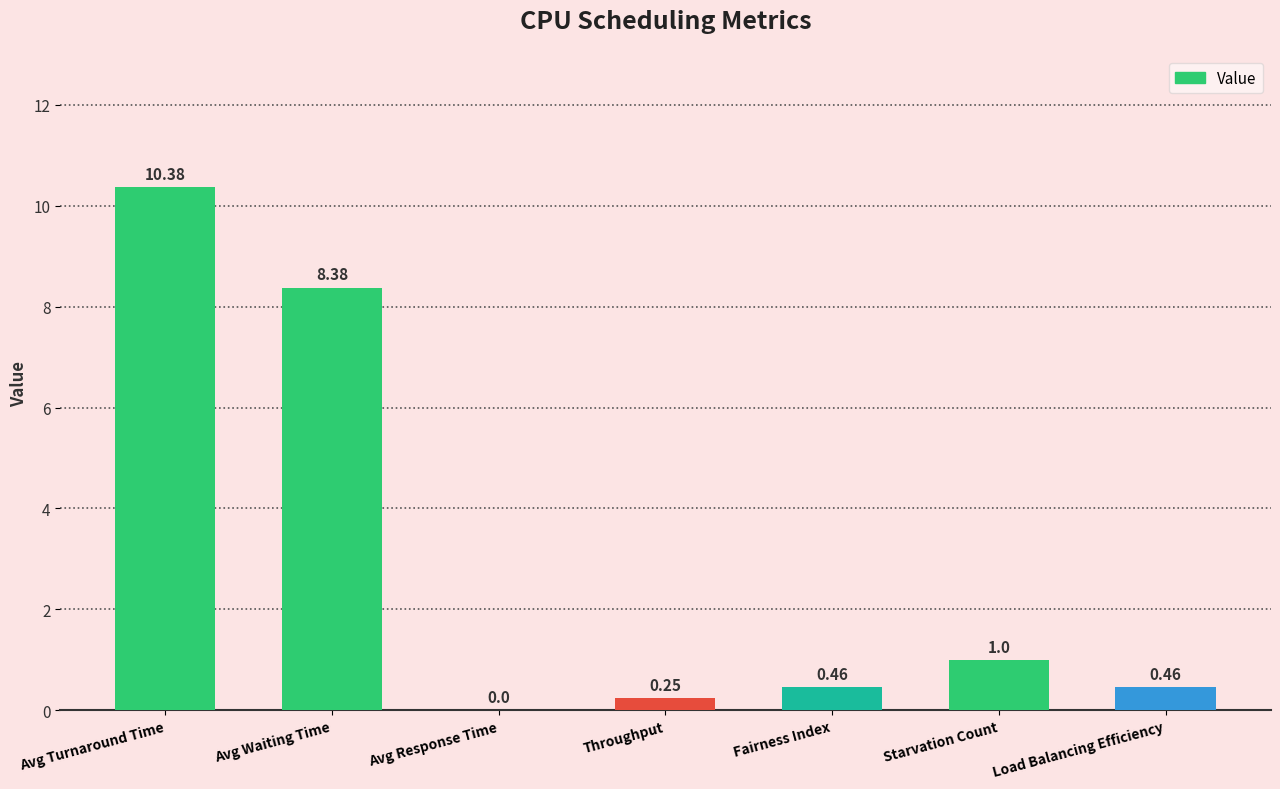

Where is the data nearest to the value 5?

Avg Waiting Time